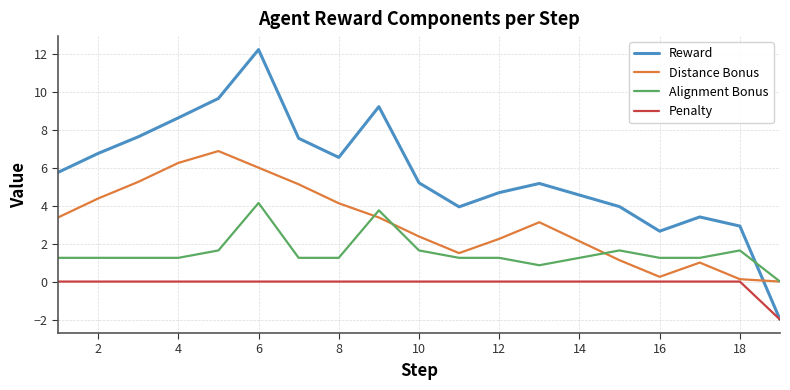

What is the maximum value shown in the chart?

12.2